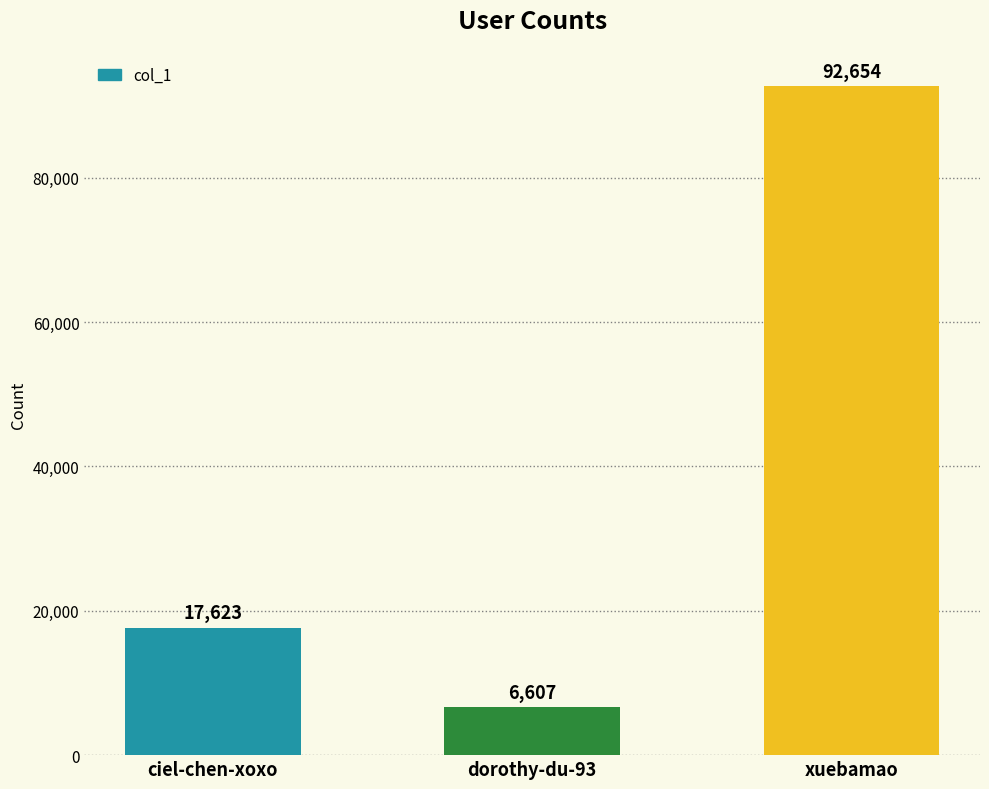

True or false: the data shows 6607 at dorothy-du-93.

True